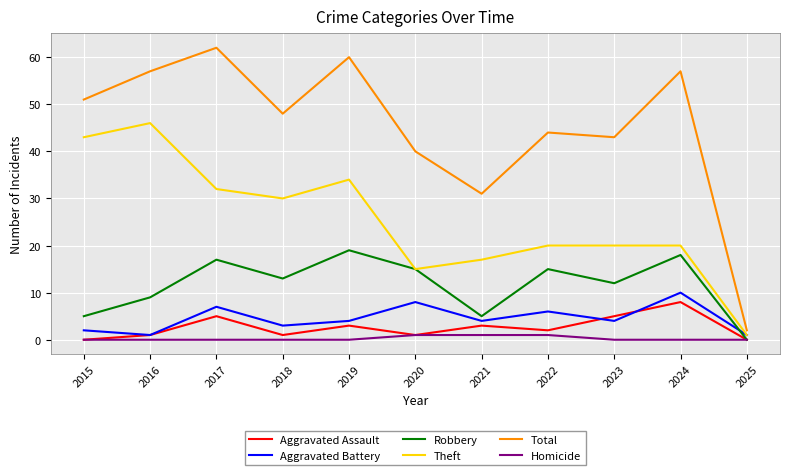

What is the maximum value shown in the chart?

62